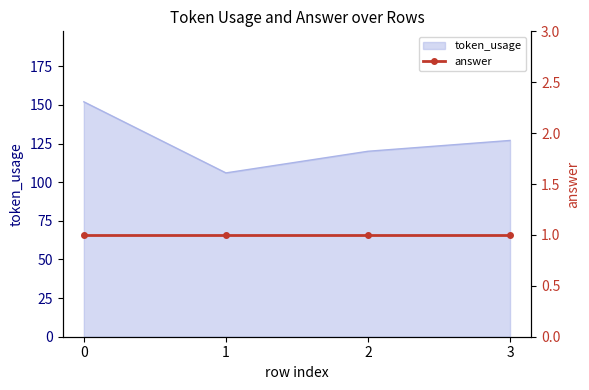

Is it true that the value at 3 is 191?

False